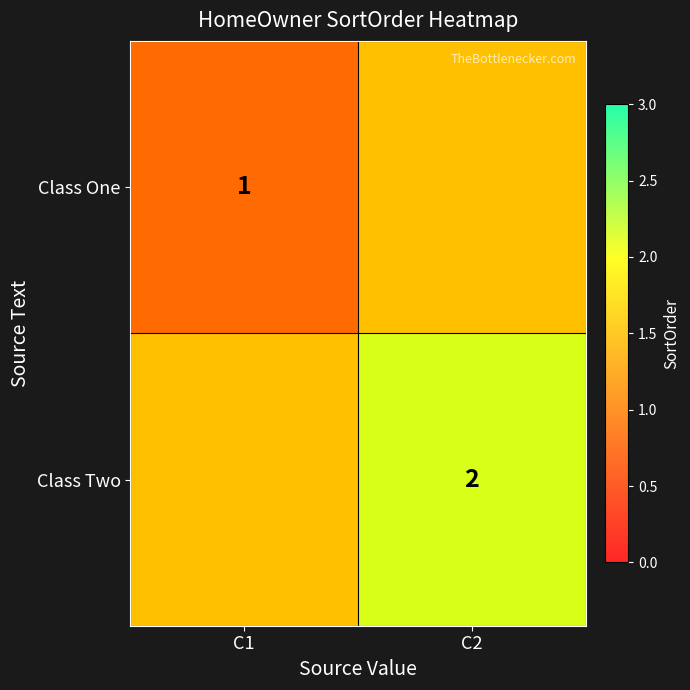

At which label is Class One closest to 1?

C1